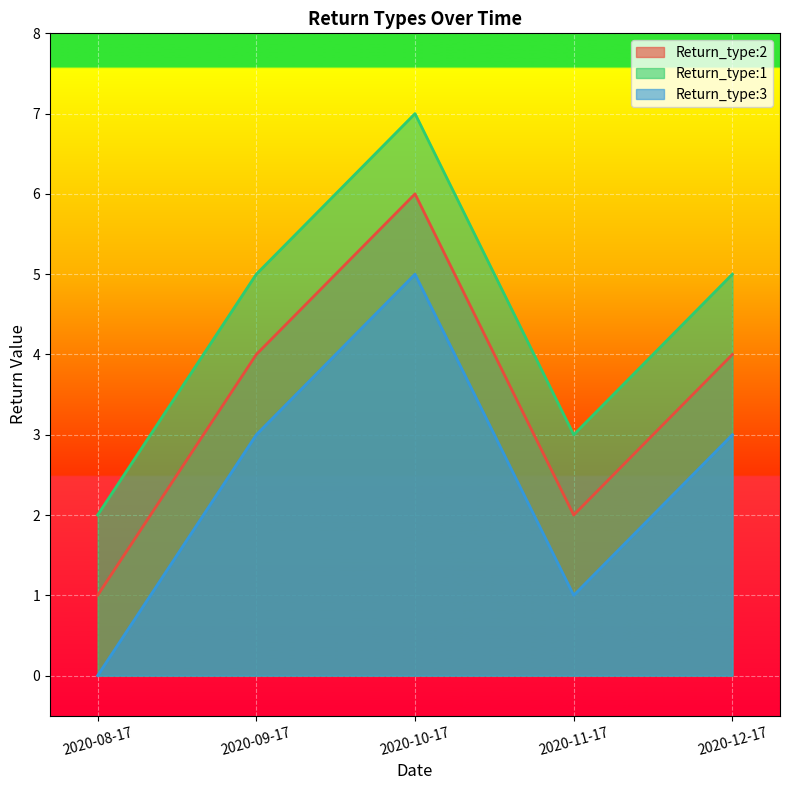

What is the difference between the highest and lowest values at 2020-10-17?

2